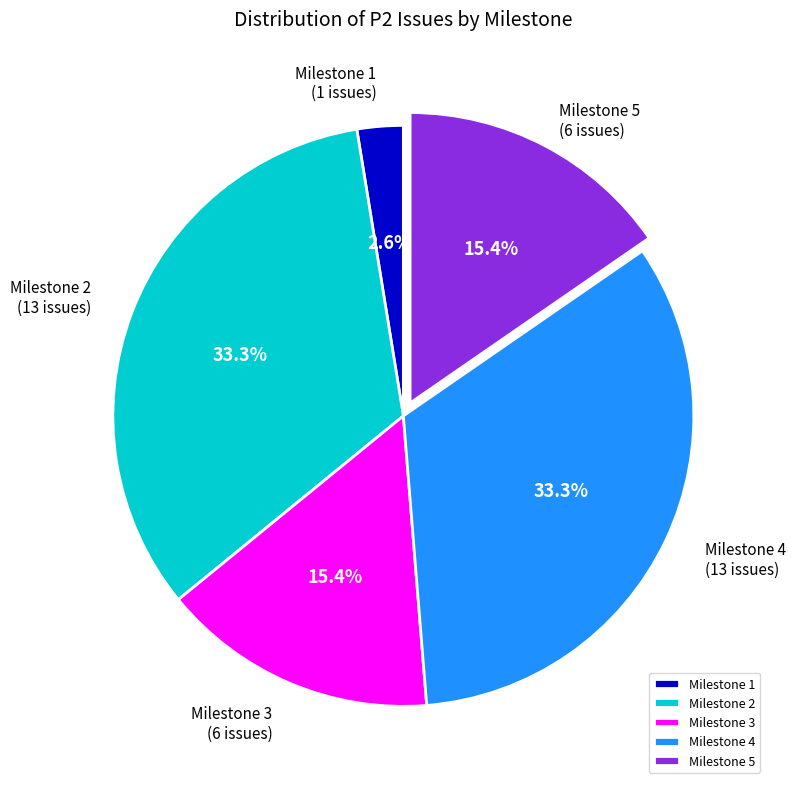

How many slices are in this pie chart?

5